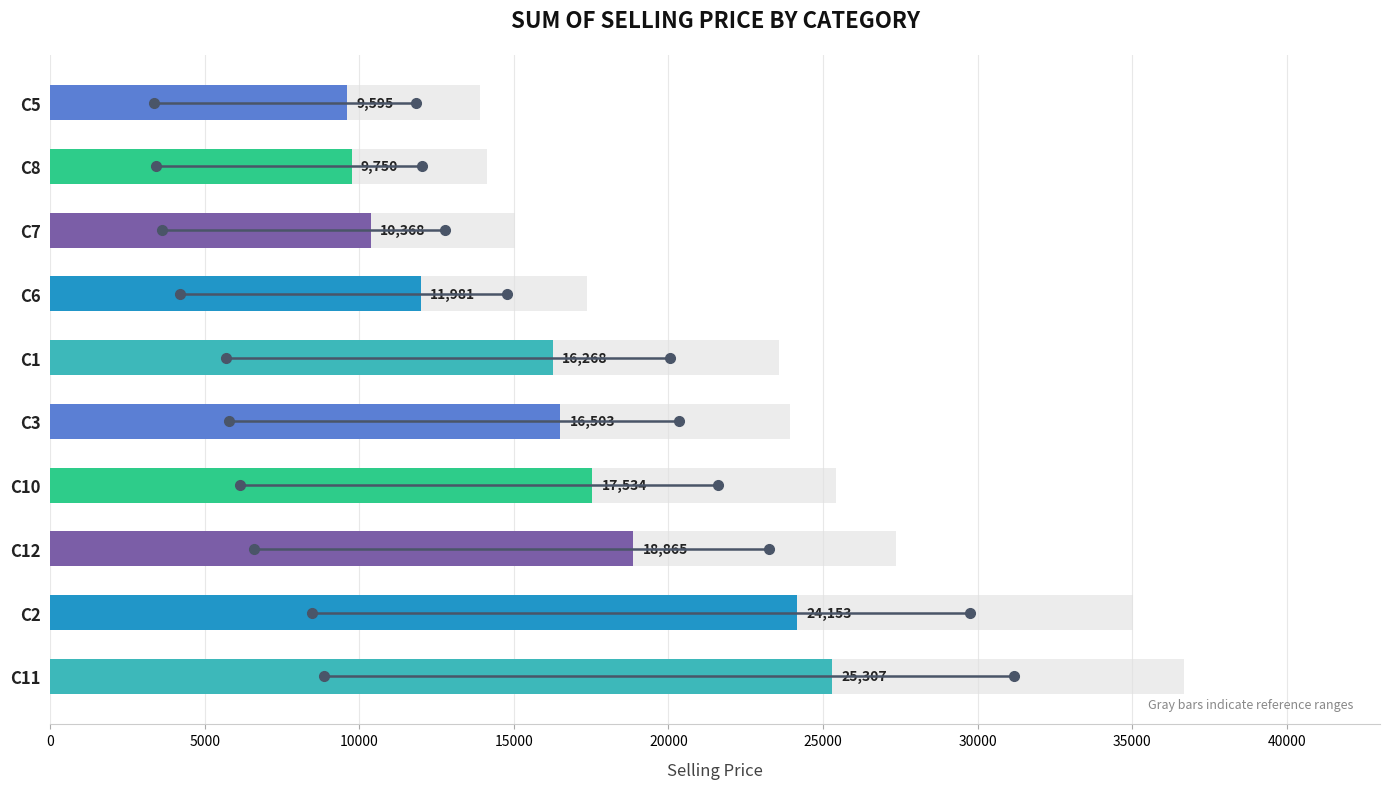

What is the difference between the maximum and second lowest values?

15557.0